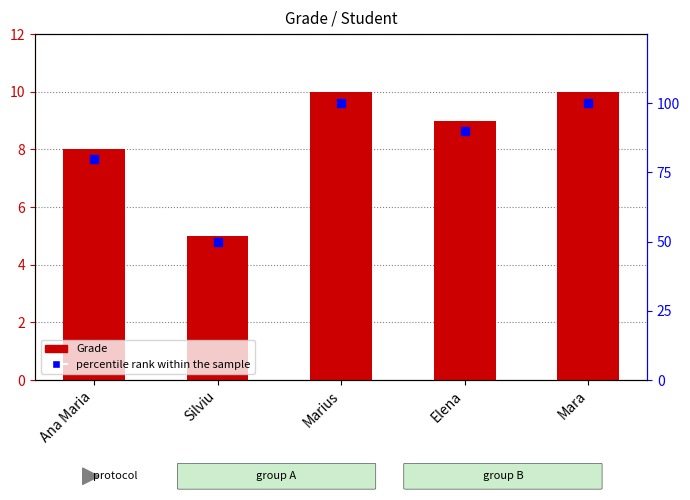

What are all the series names shown in the legend?

Grade, percentile rank within the sample